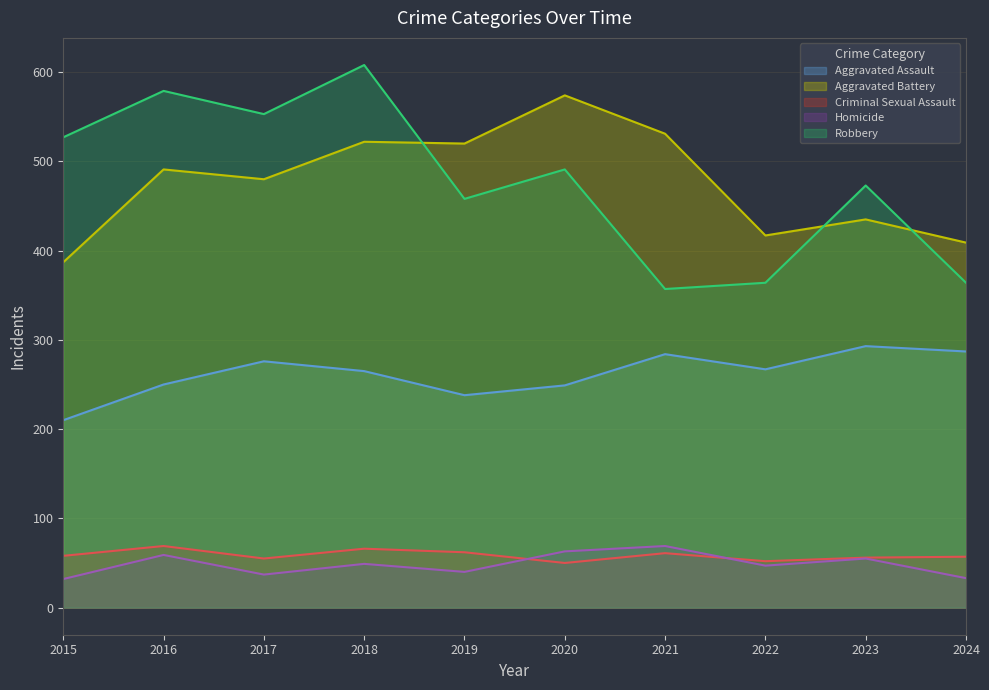

The Aggravated Assault series shows 284 at 2021. True or false?

True